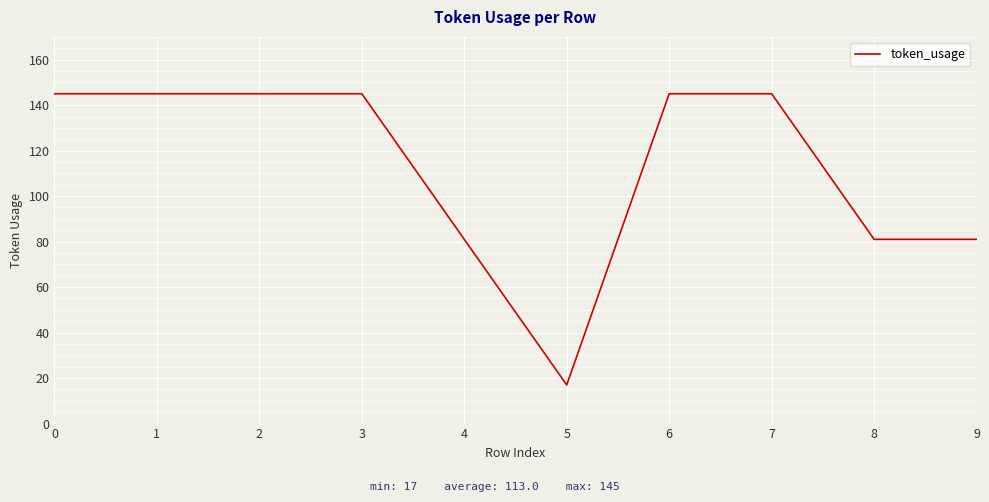

The chart shows a value of 26 at 5. True or false?

False